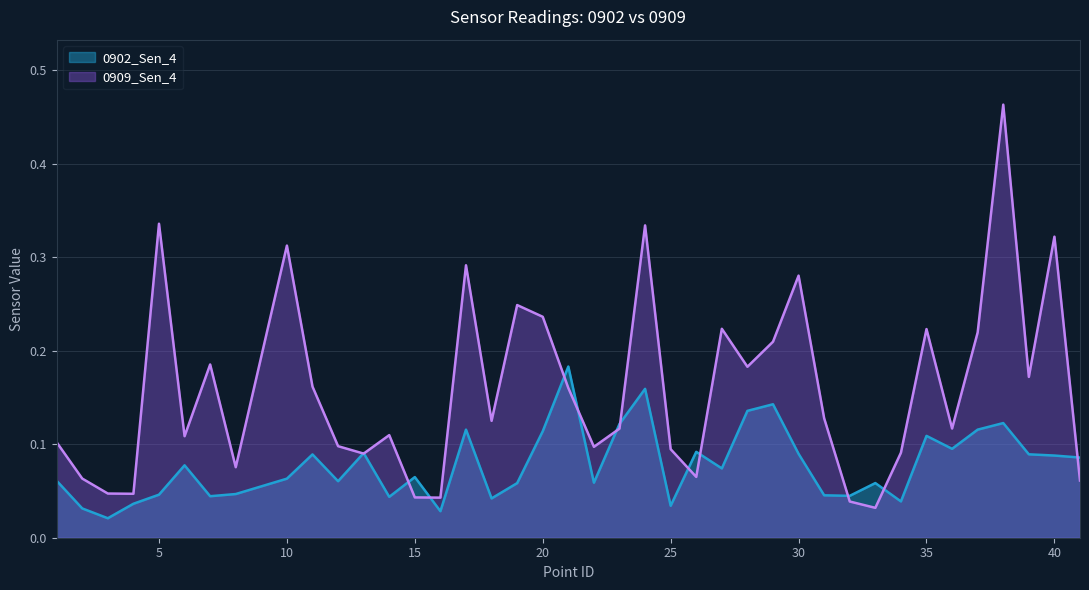

The 0902_Sen_4 series shows 0.1 at 36. True or false?

False